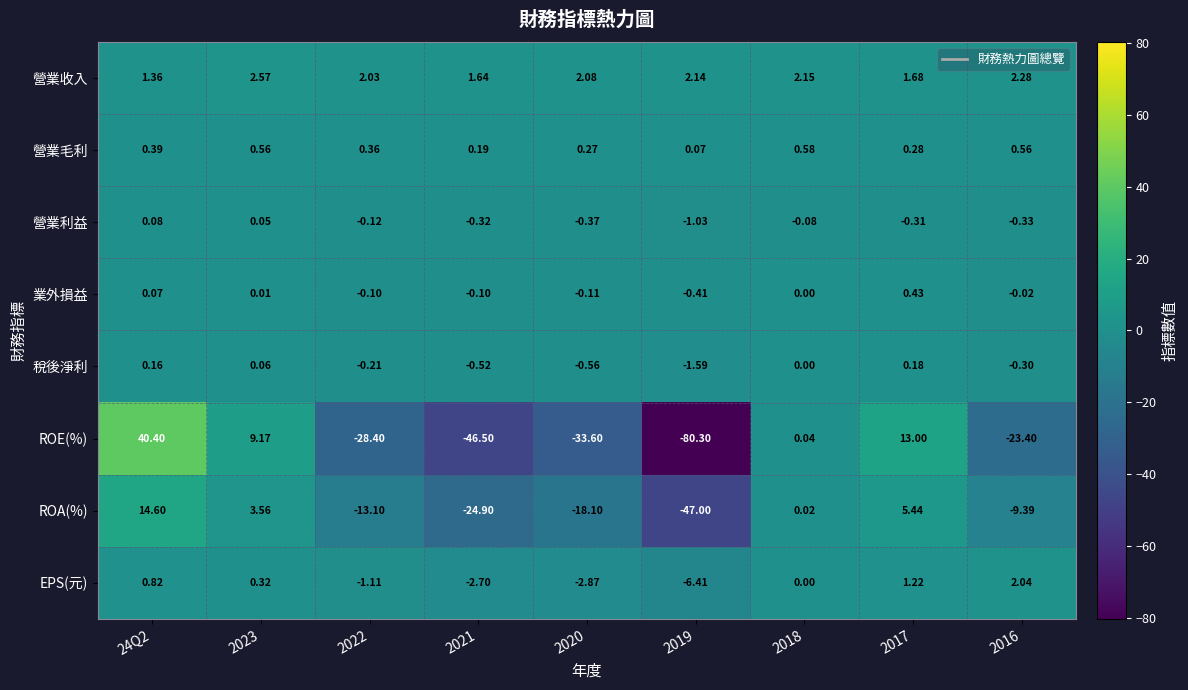

Which series has the largest total across all categories?

營業收入